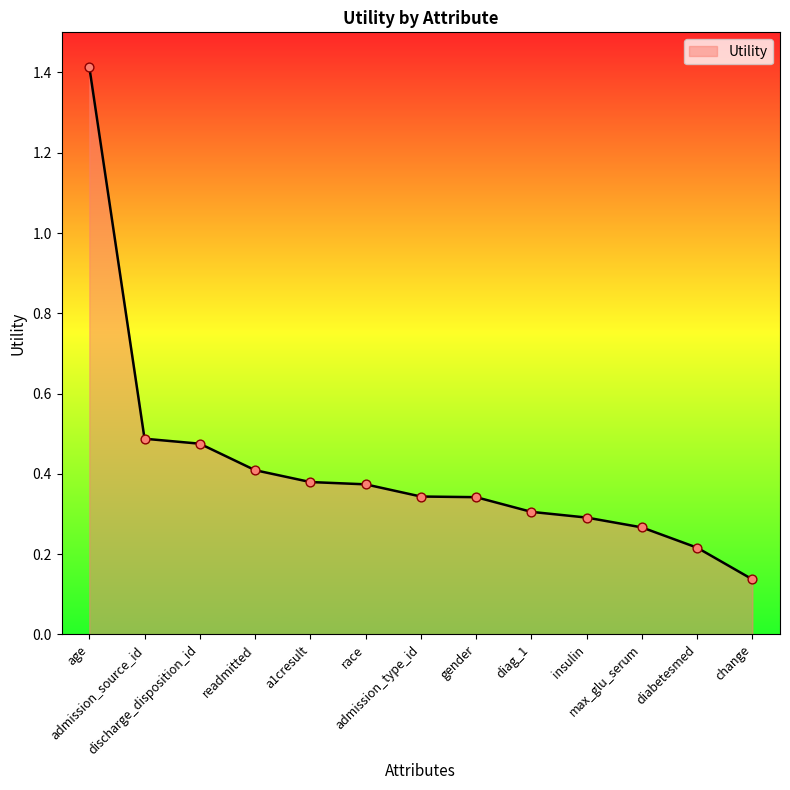

Which has a higher value, admission_type_id or diabetesmed?

admission_type_id